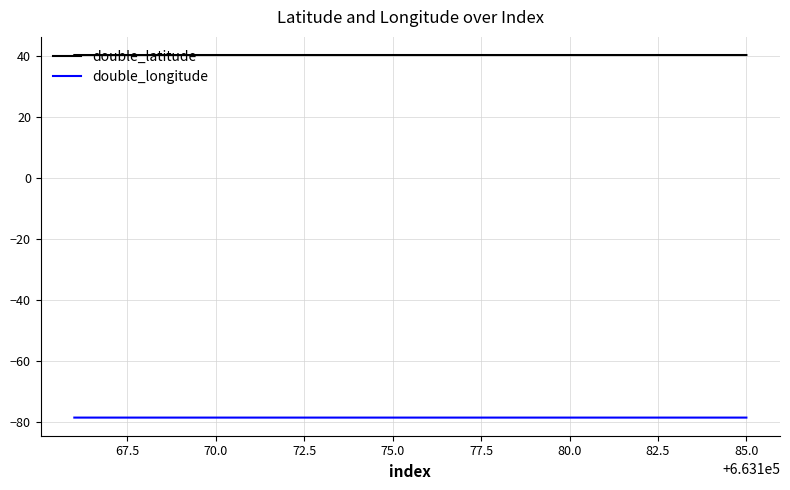

True or false: double_longitude and double_latitude cross at least once.

False